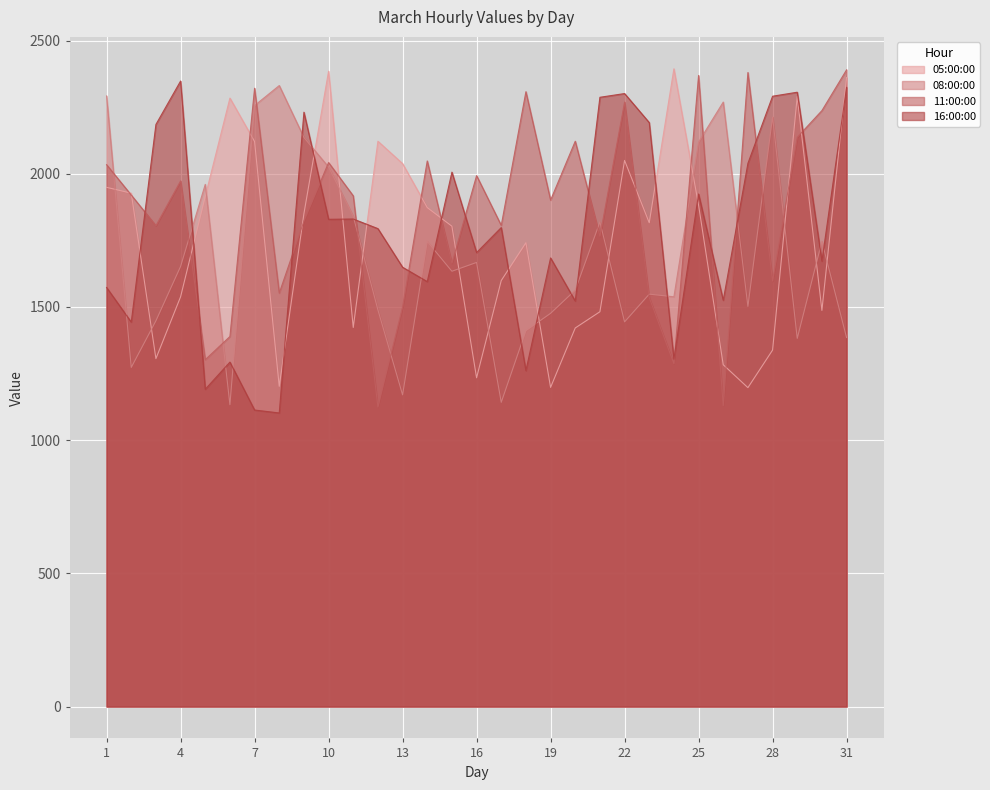

Is the value of 05:00:00 at 13 greater than the value of 16:00:00 at 22?

No